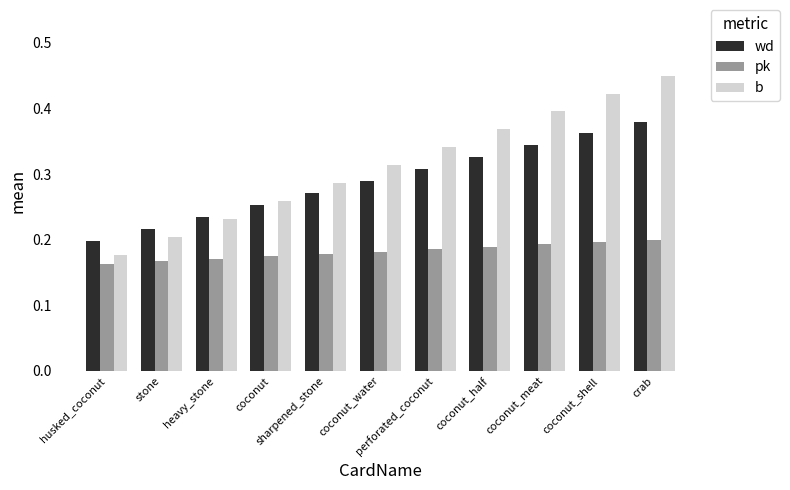

How many wd values are between 0 and 1?

11